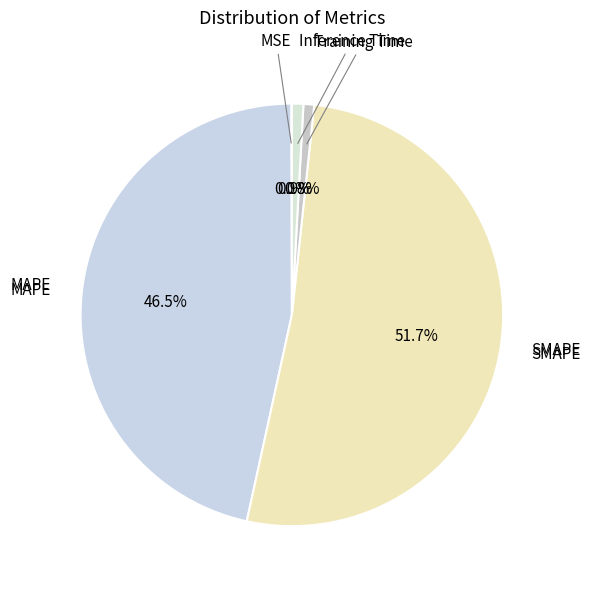

True or false: Inference Time accounts for 10% of the total.

False